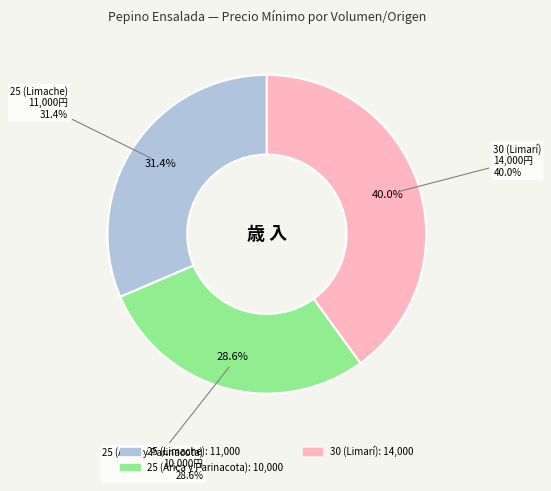

How many segments does this pie chart have?

3